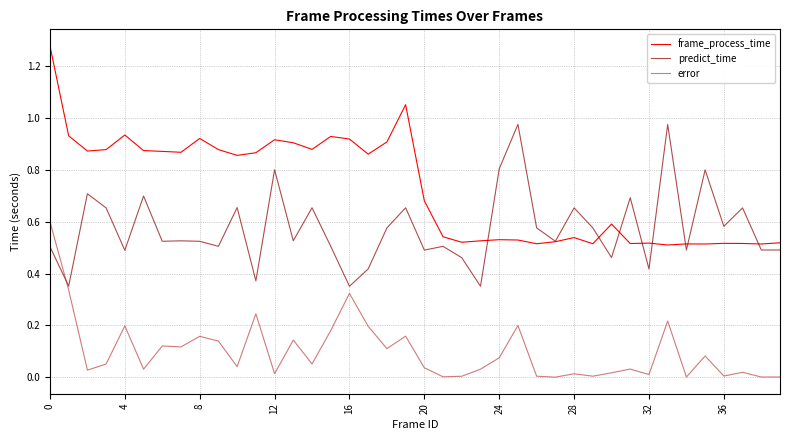

Rank the series by their average value, from lowest to highest.

error, predict_time, frame_process_time